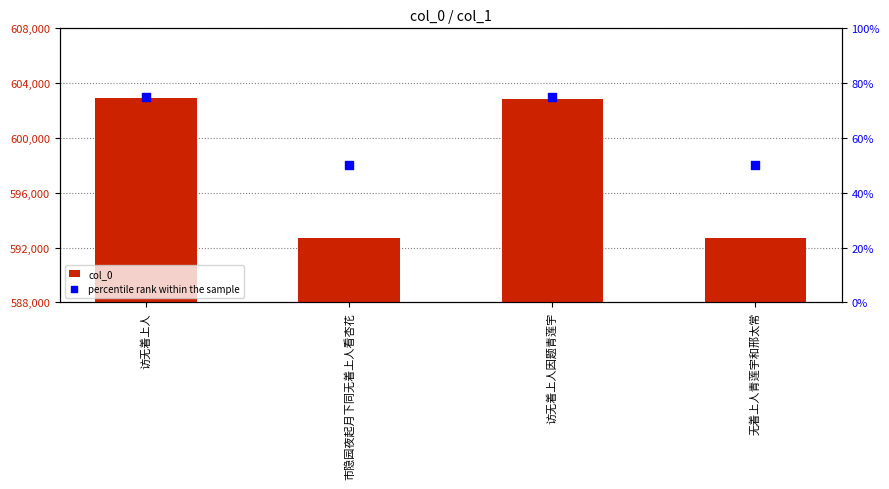

What are all the series names shown in the legend?

col_0, percentile rank within the sample